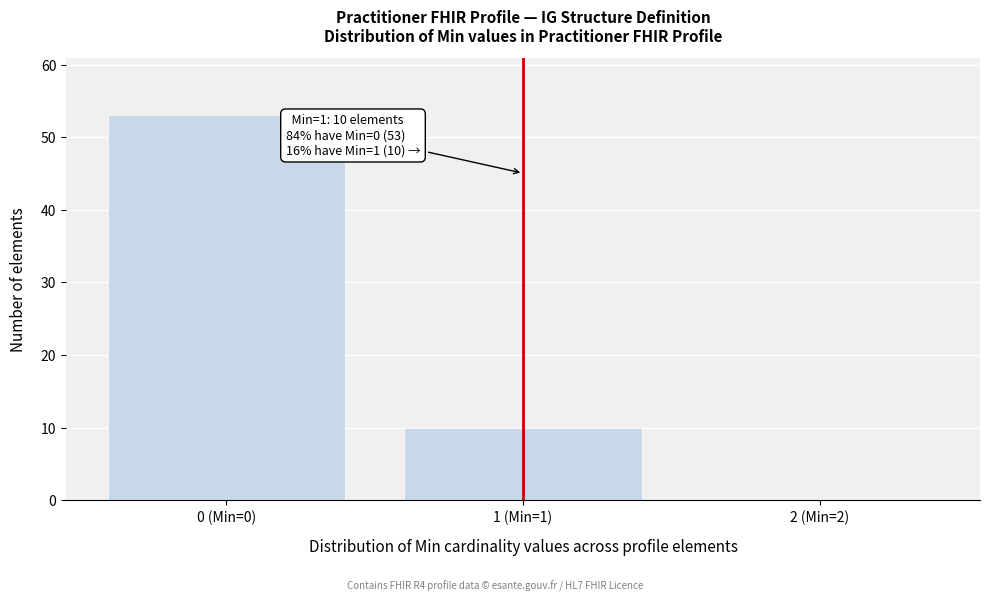

Reading left to right, transcribe all the data shown in this chart.

0 (Min=0)=53	1 (Min=1)=10	2 (Min=2)=0